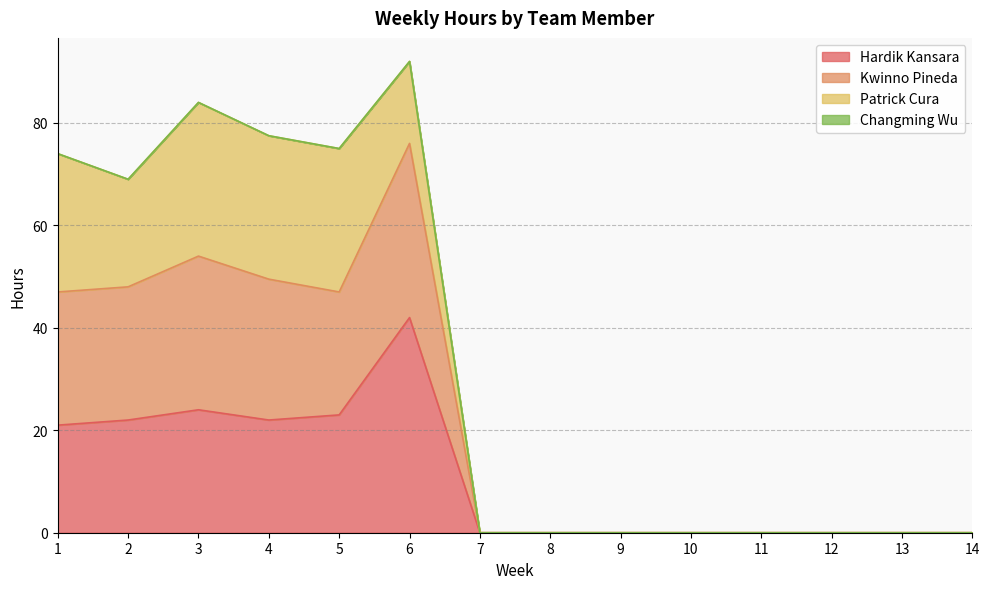

Does the chart have visible grid lines?

Yes